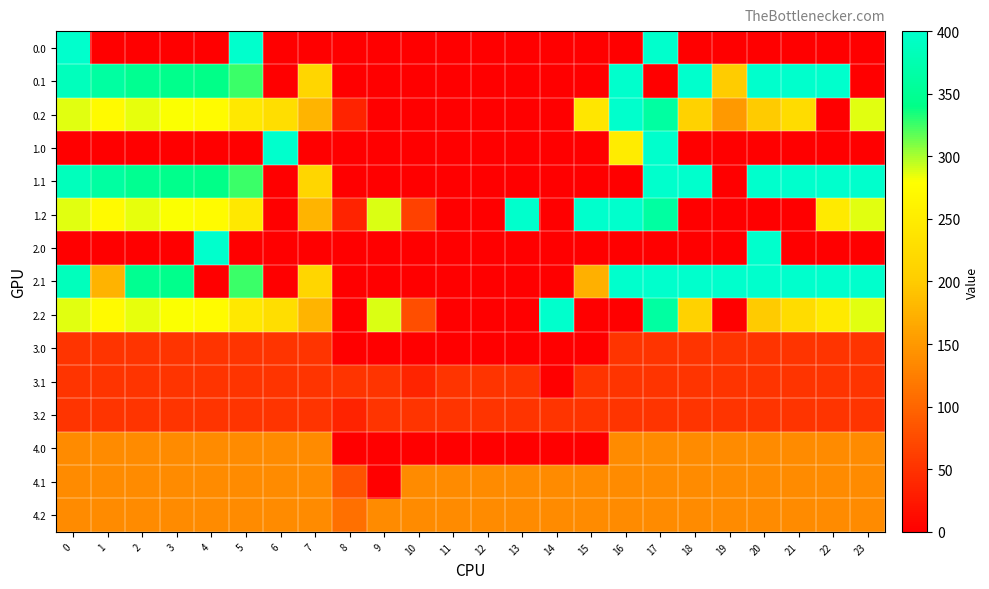

How many series are shown in this chart?

15